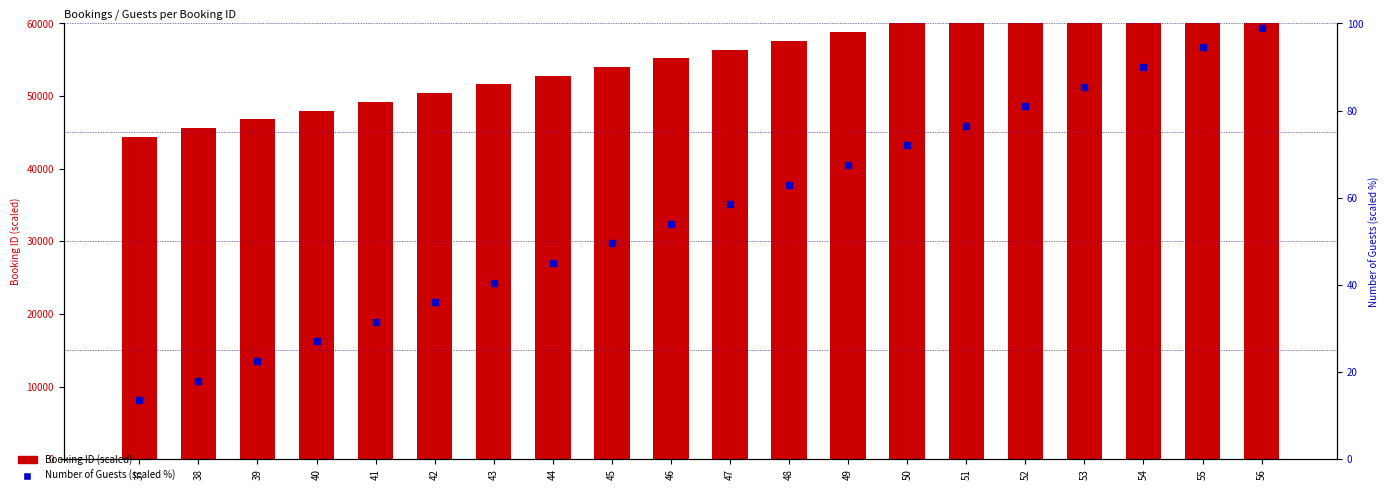

Which series has the largest Y range (max minus min)?

Booking ID (scaled)